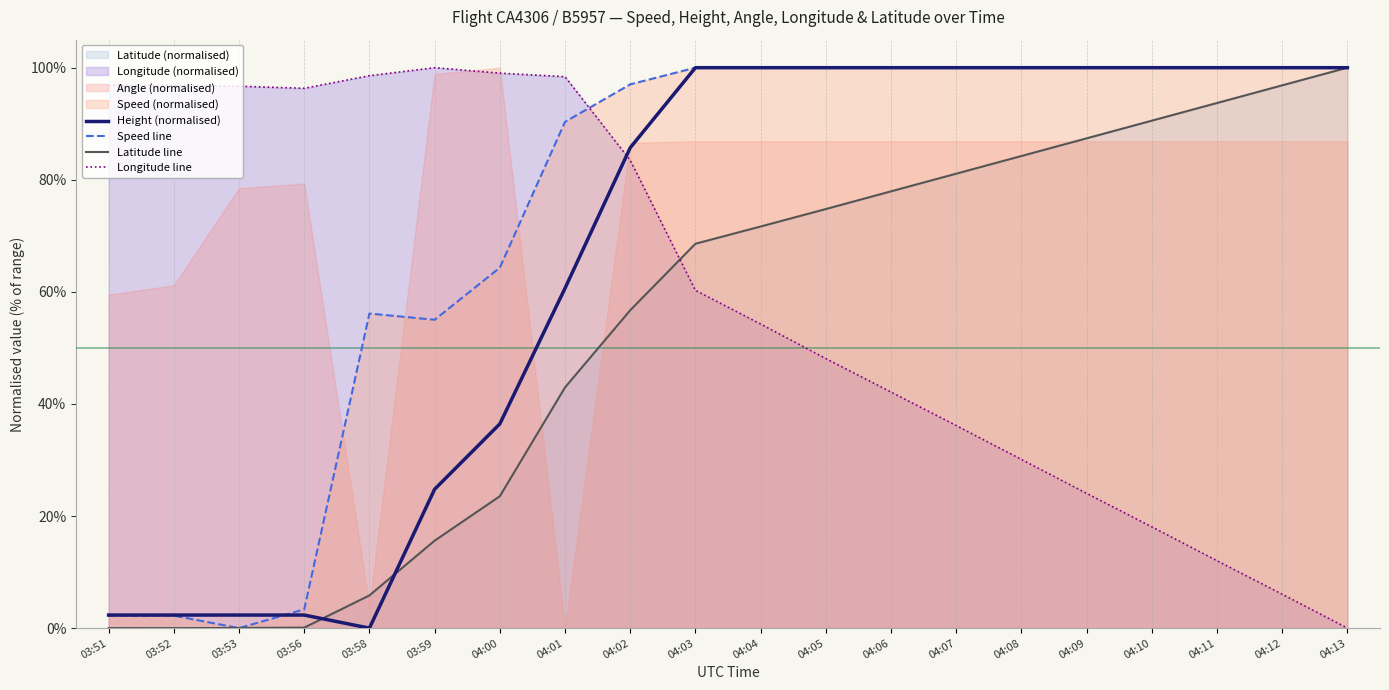

At 04:08, list the series in order from smallest to largest.

Longitude line, Latitude line, Height (normalised), Speed line